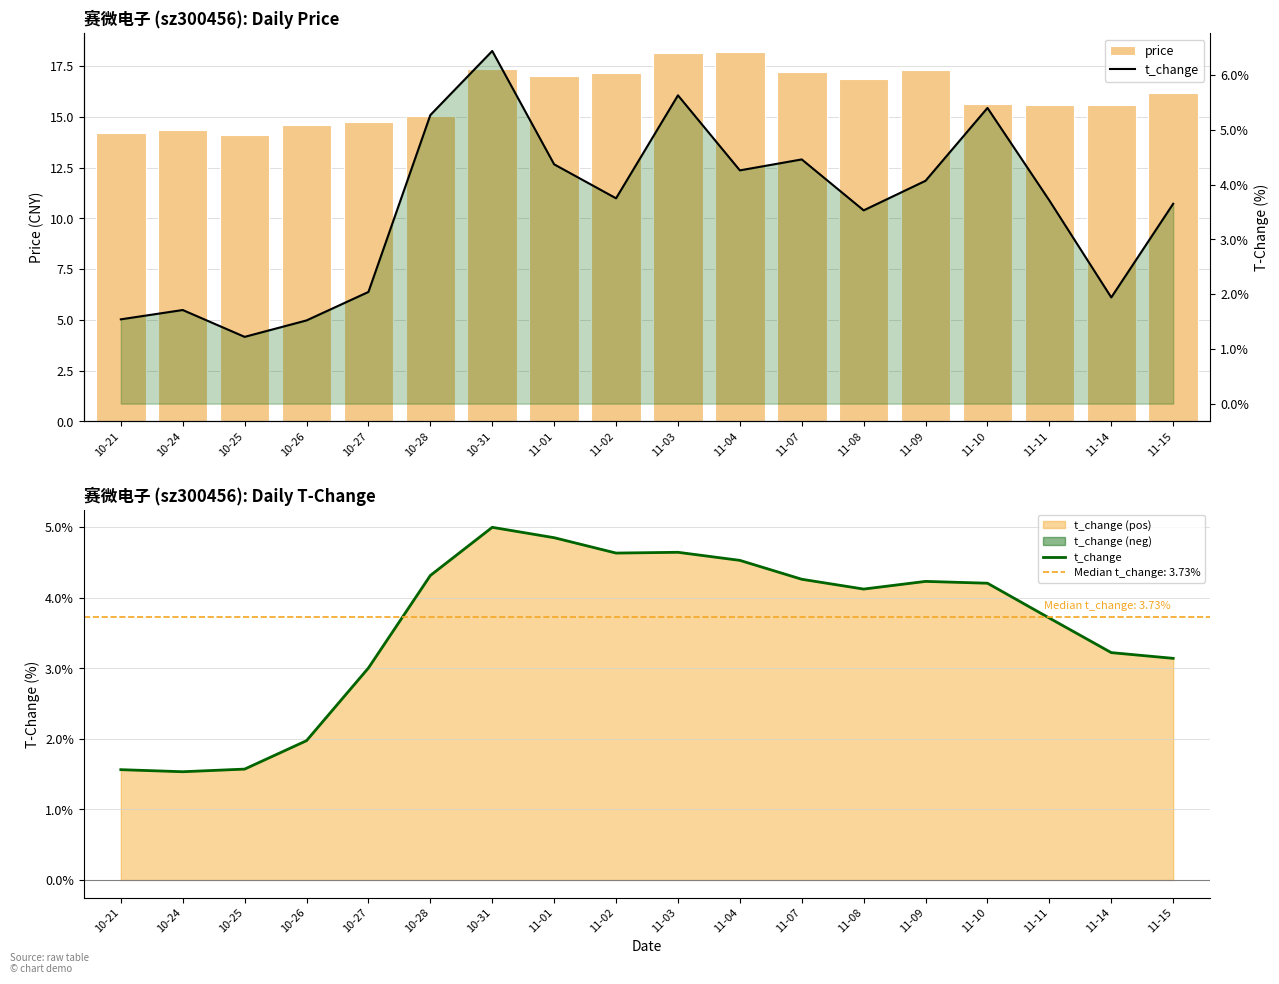

The value of price at 11-01 is 25.7. True or false?

False